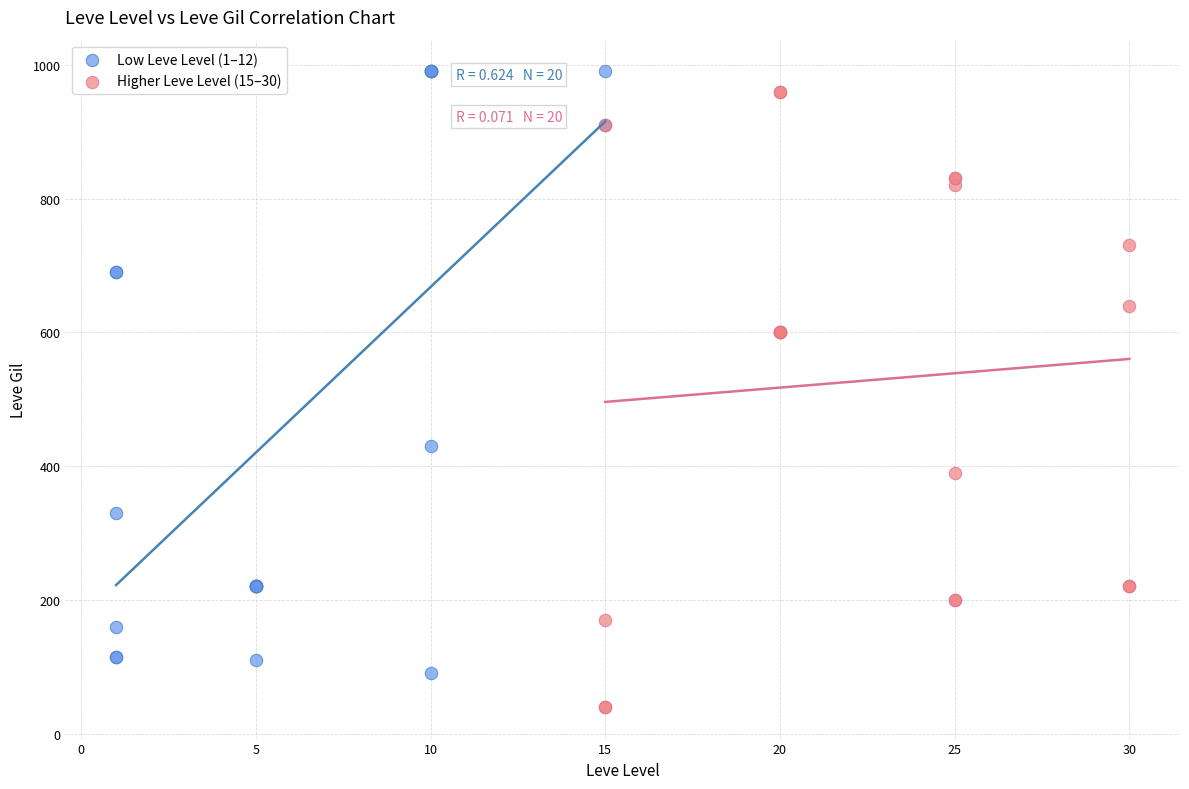

Which series contains the highest Y value?

Low Leve Level (1–12)